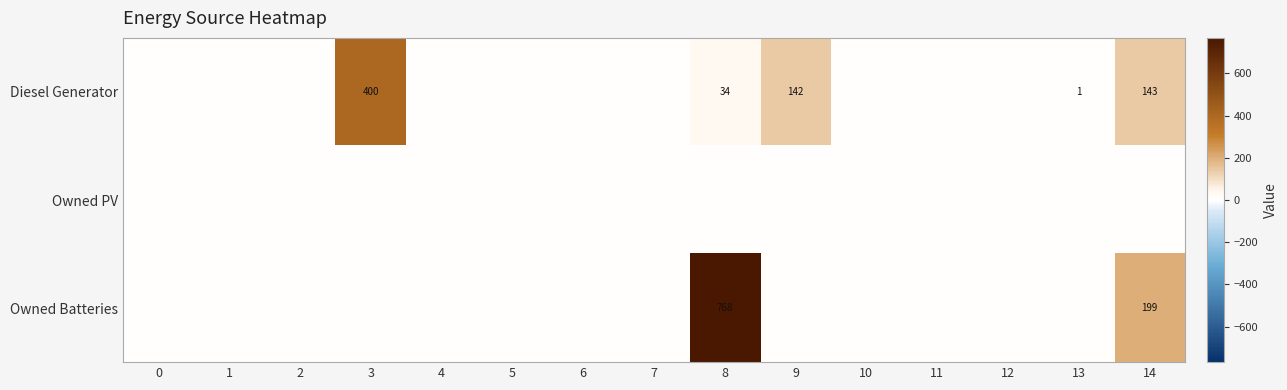

The value of Diesel Generator at 9 is 90. True or false?

False